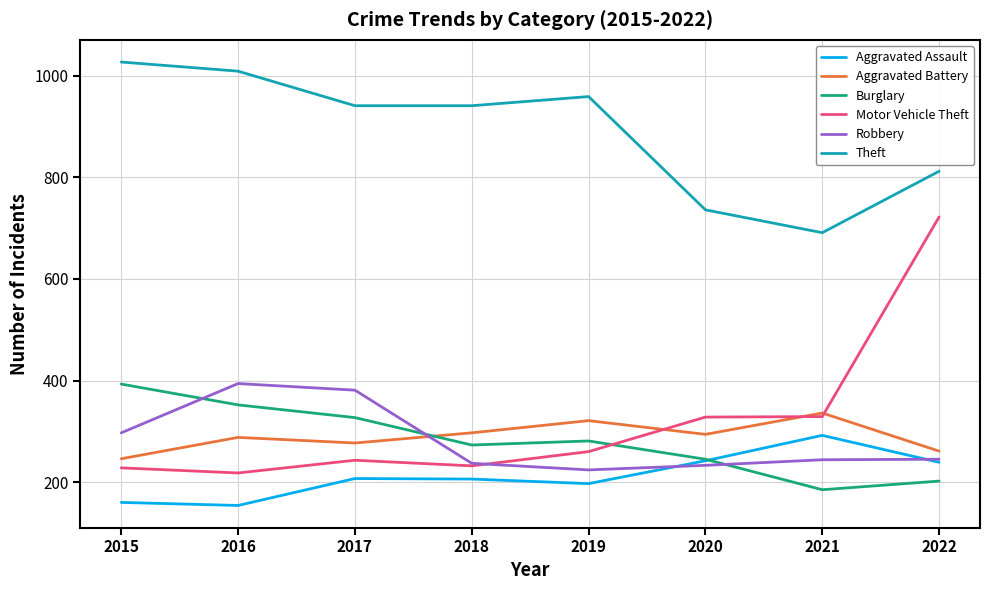

Where do Aggravated Assault and Robbery first cross each other?

2019 and 2020